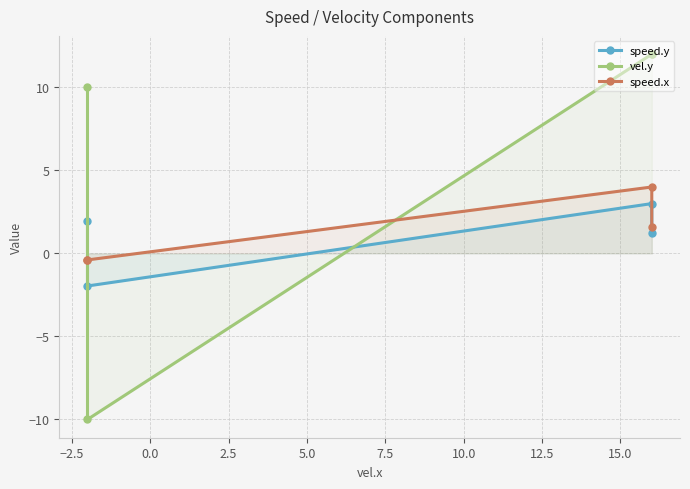

How many lines are shown in the chart?

3